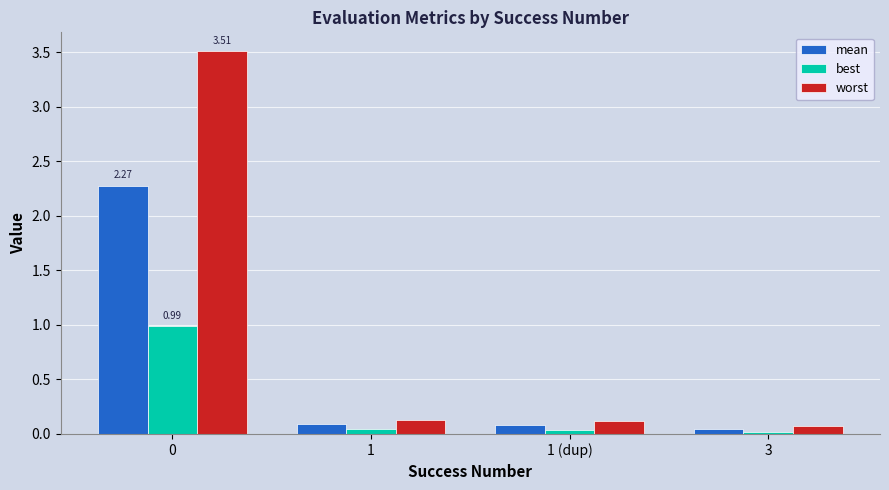

How many data points does each series have?

4